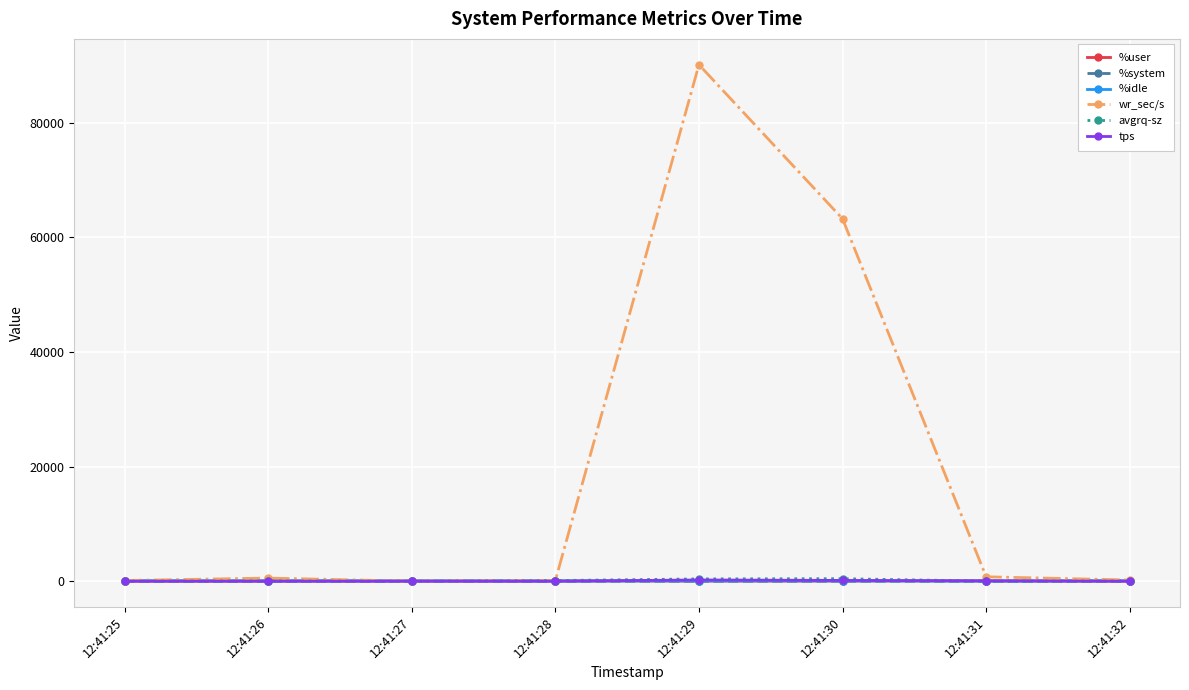

How many intersections are there between %user and %idle?

4